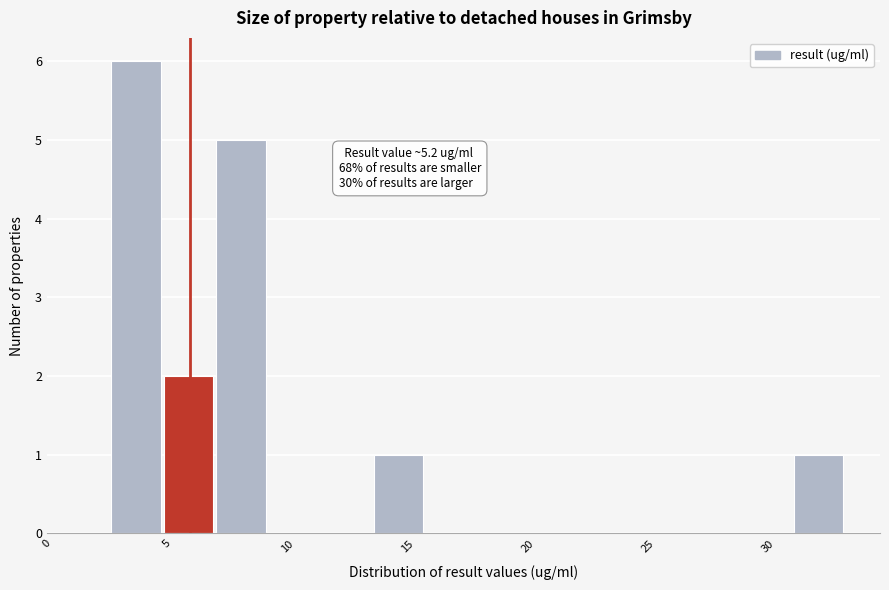

Which range on the x-axis has the tallest bar?

2.5 to 5.0